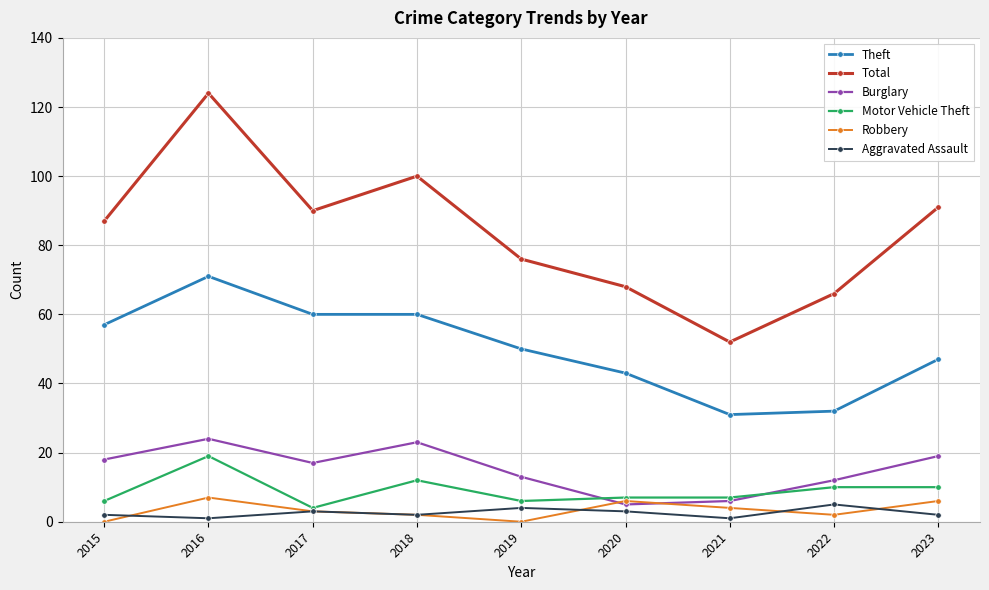

How many interior local peaks does the Burglary series have?

2